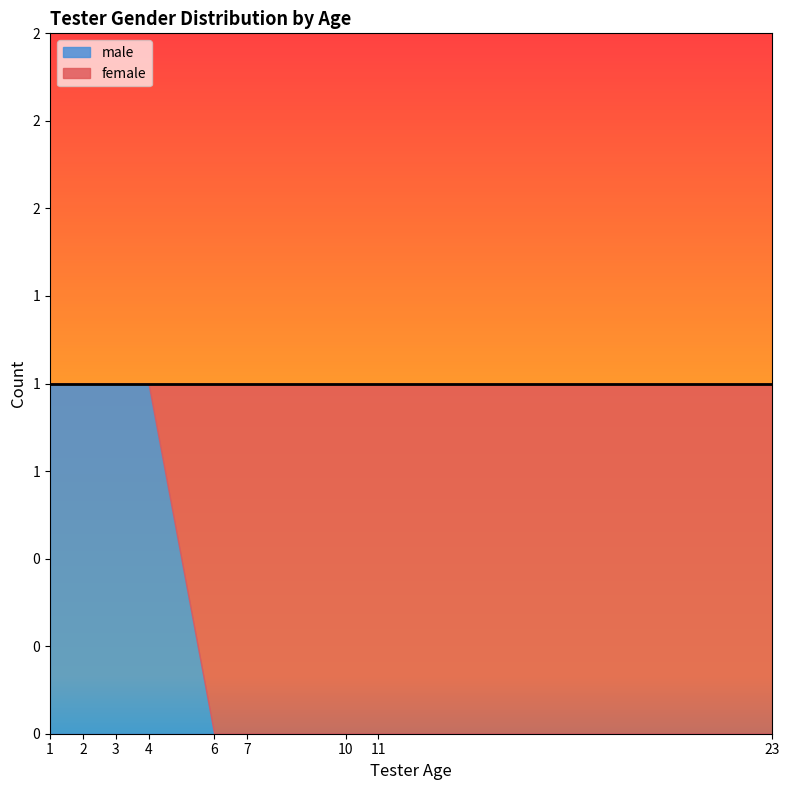

What is the sum of all male values?

4